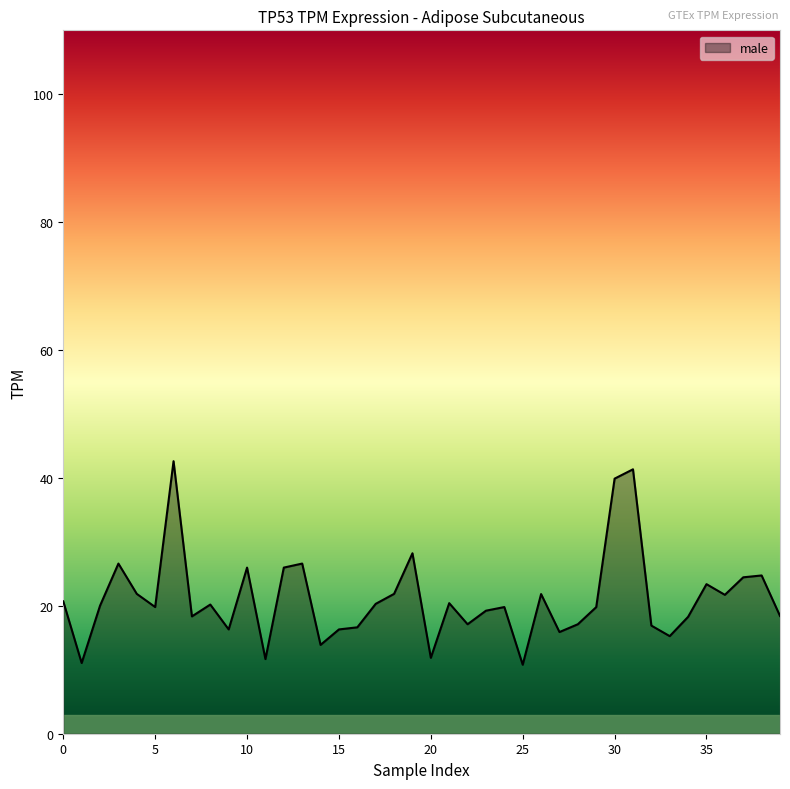

How many series are shown in this chart?

1